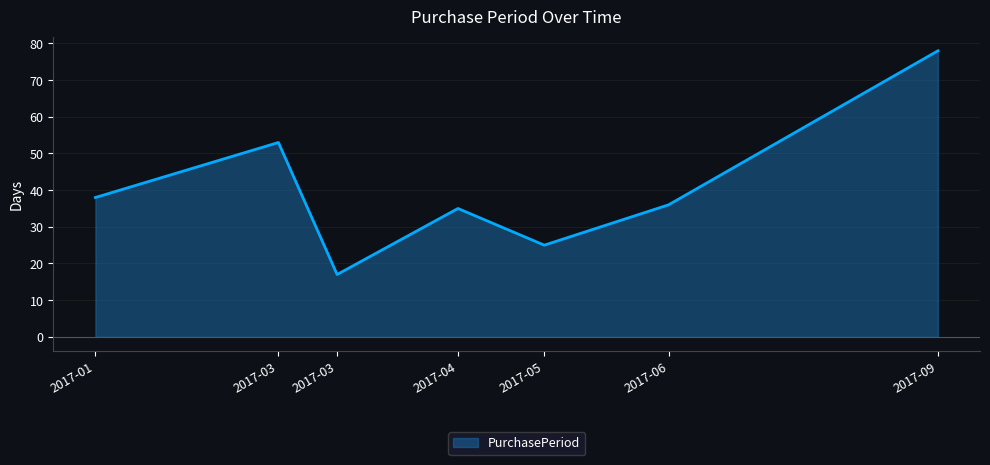

Count the number of categories in the chart.

7